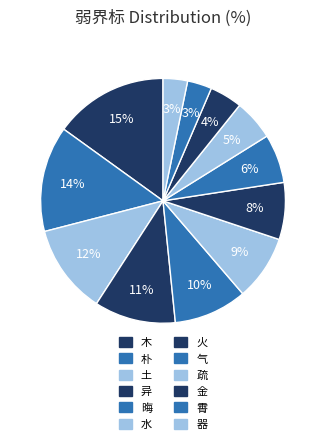

What percentage do 金 and 霄 together represent?

7.5%